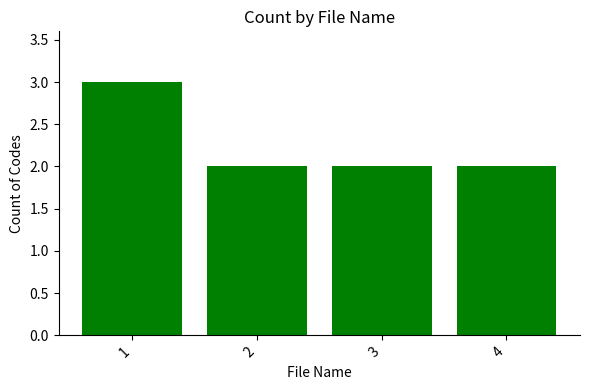

How many categories are shown in the chart?

4